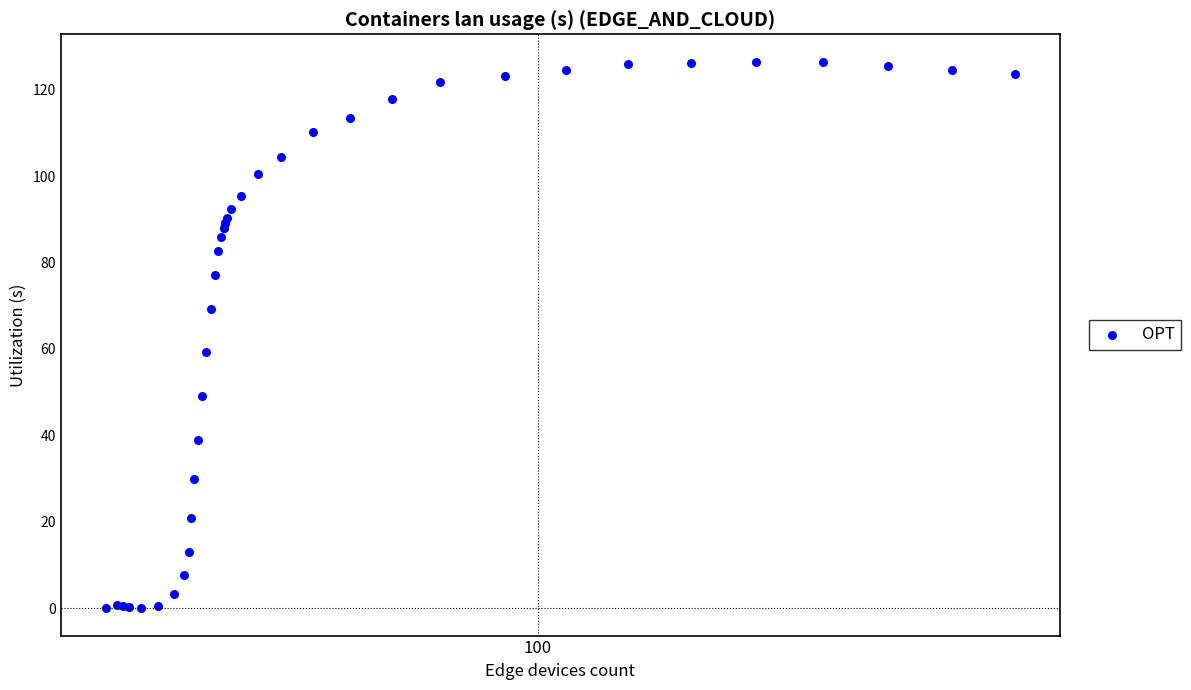

What Y value in the scatter plot is closest to 63?

59.2